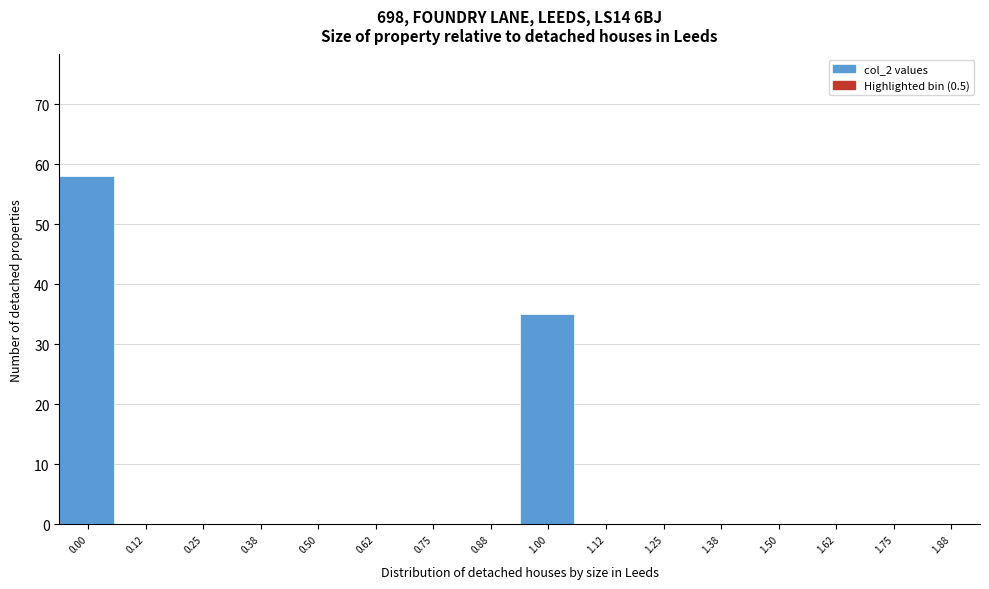

Reading left to right, list all the values displayed in this chart.

0.00=58	0.12=0	0.25=0	0.38=0	0.50=0	0.62=0	0.75=0	0.88=0	1.00=35	1.12=0	1.25=0	1.38=0	1.50=0	1.62=0	1.75=0	1.88=0